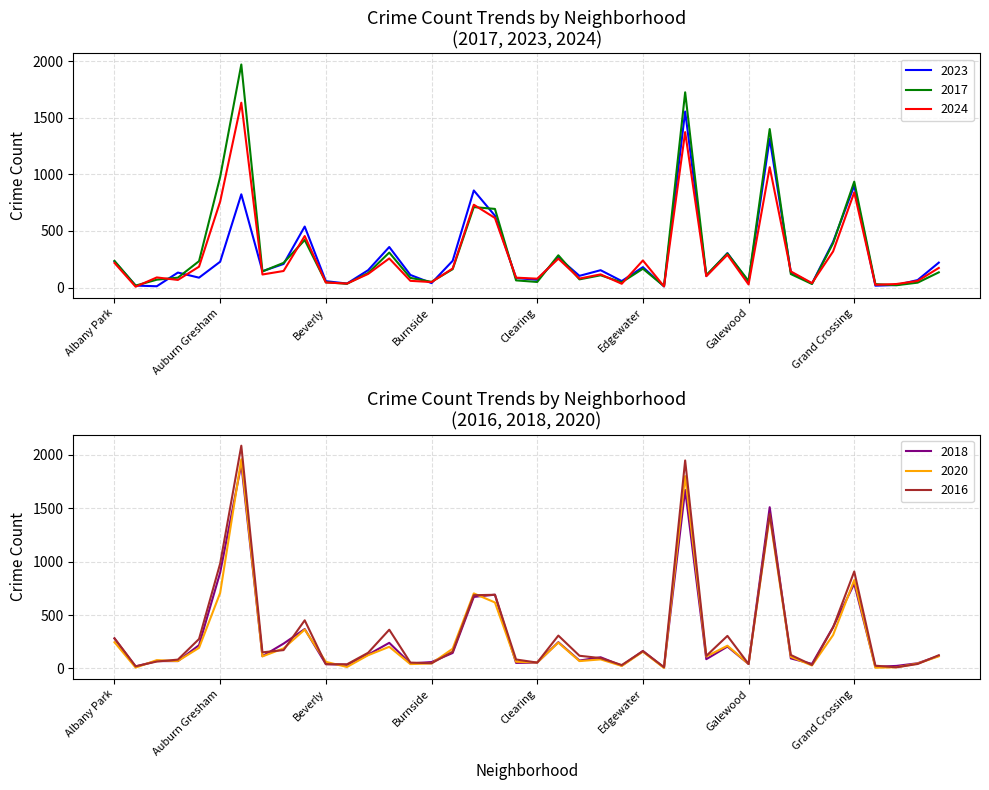

Between Englewood and Garfield Ridge, which series saw the biggest shift?

2016